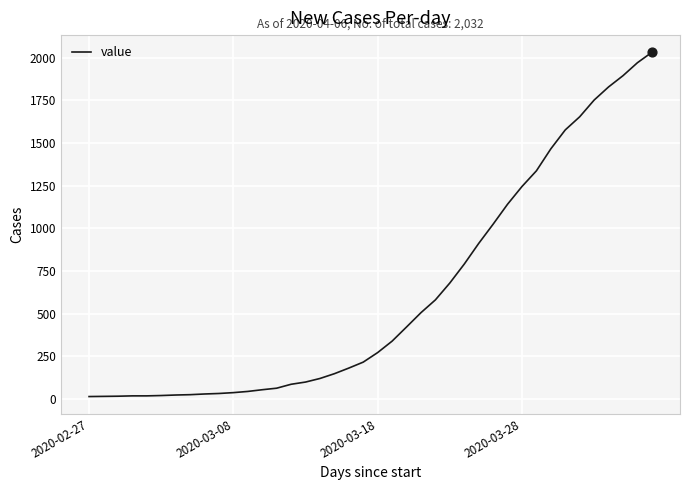

What is the greatest value displayed?

2032